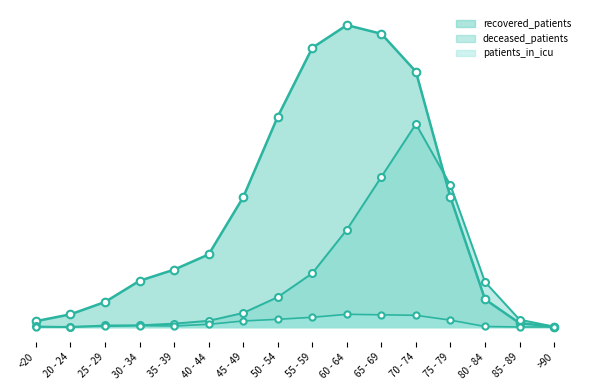

At which category is the sum across all series the highest?

70 - 74